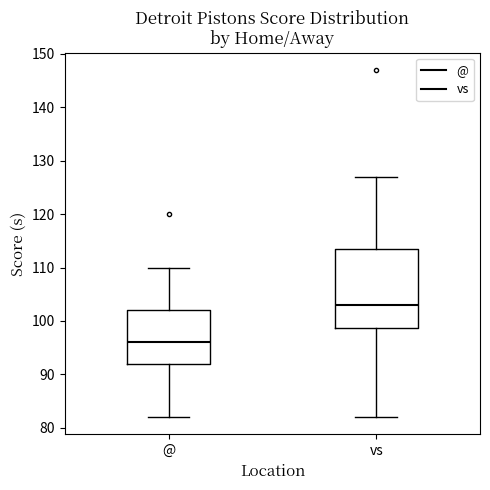

Where does the lower whisker of the box for vs end on the y-axis? The values are not printed on the chart, so give them approximately, as read against the axis.

82